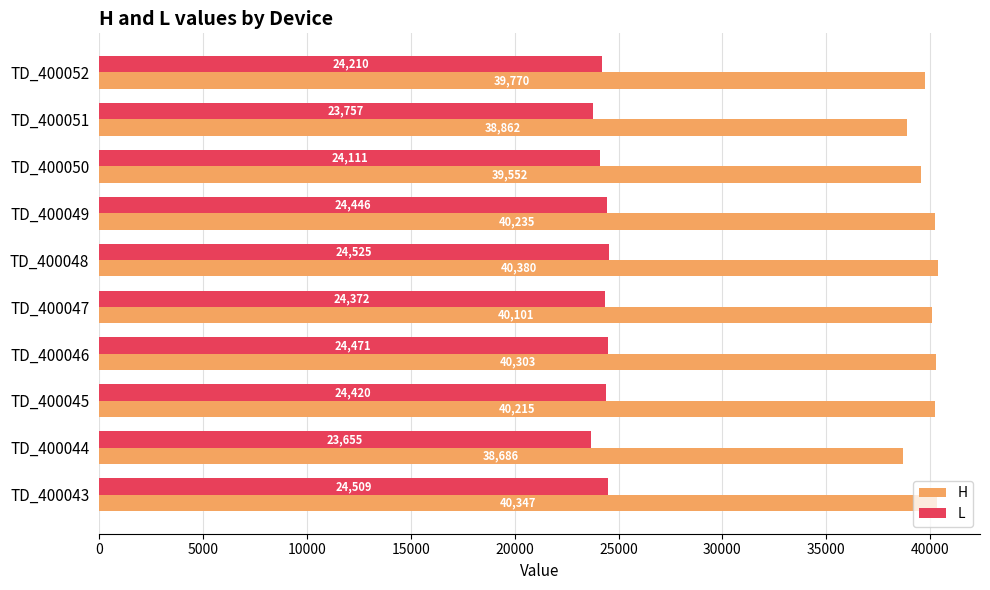

Between TD_400050 and TD_400052, which series saw the biggest shift?

H